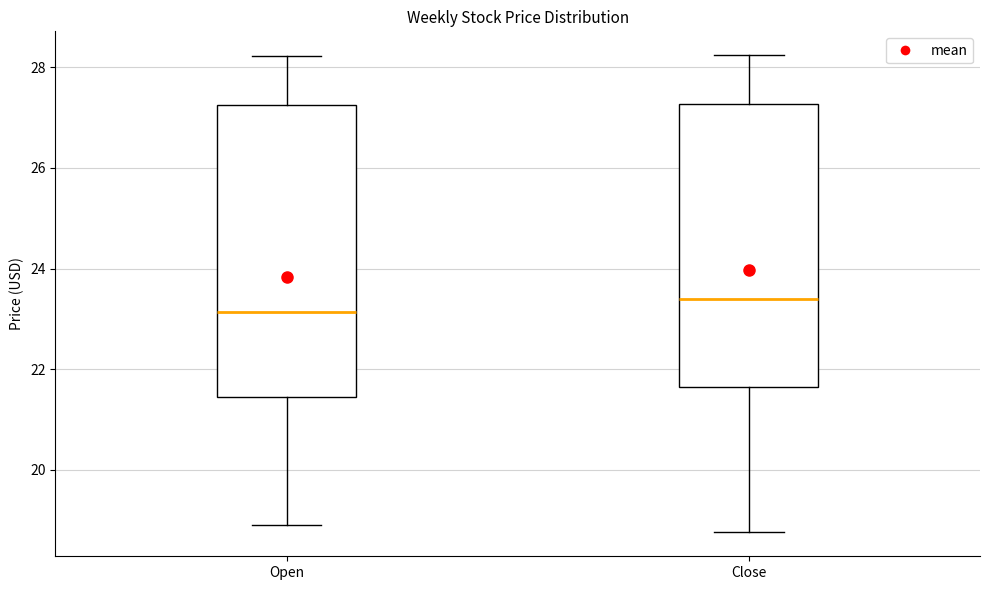

Where does the median line of the box for Open sit on the y-axis? The values are not printed on the chart, so give them approximately, as read against the axis.

23.2